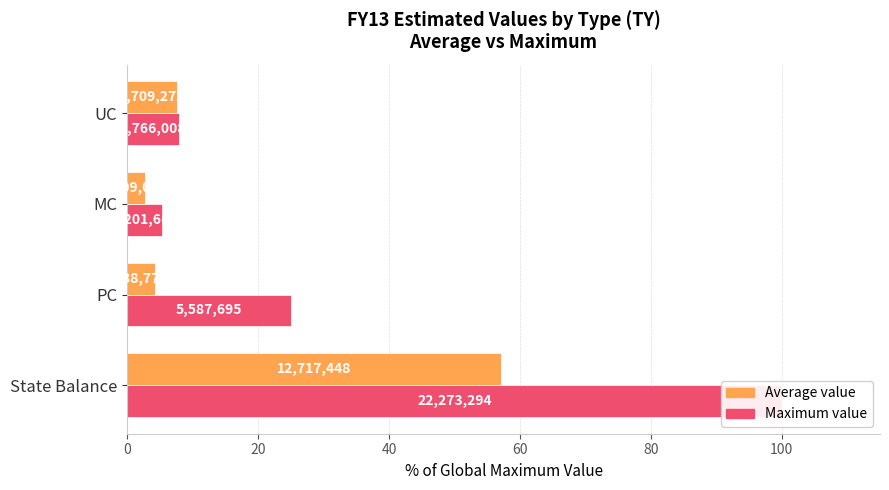

What is the value of the Average value bar at the 4th from the left?

7.7